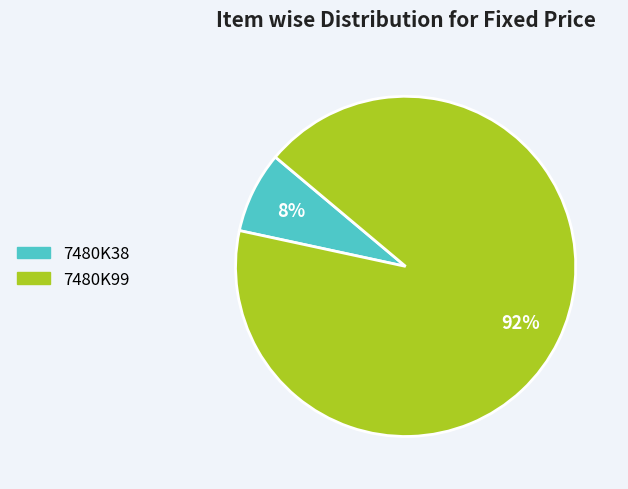

Count the number of slices in the pie.

2